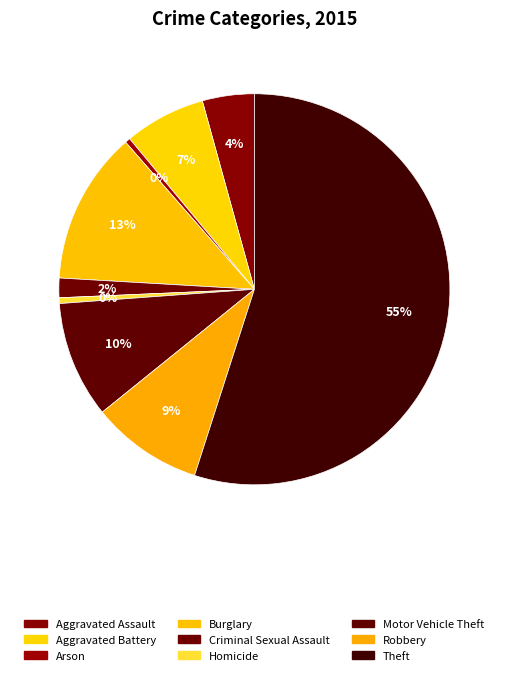

What percentage is the Motor Vehicle Theft slice, to the nearest percent?

10%